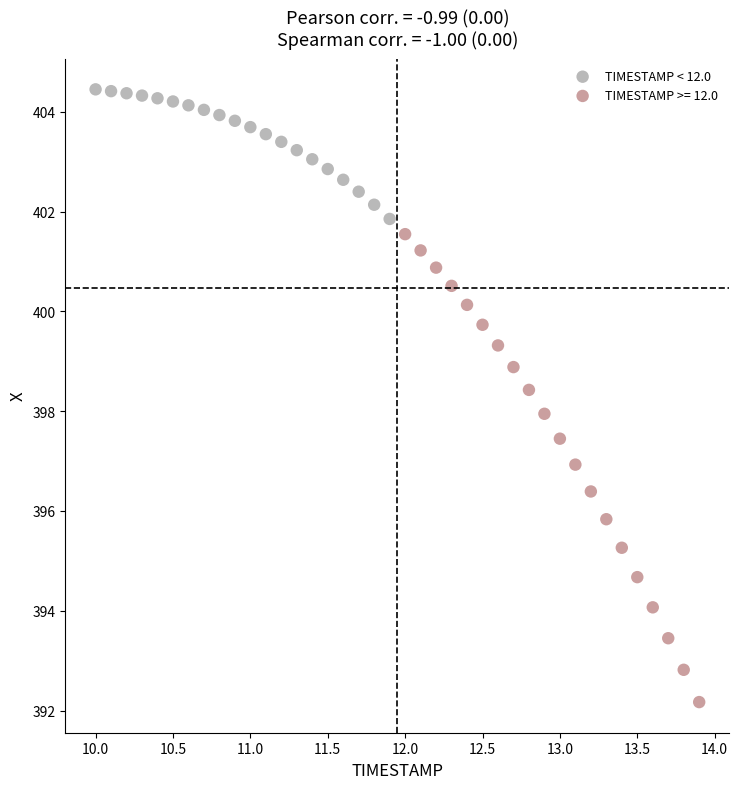

Which series contains the highest Y value?

TIMESTAMP < 12.0